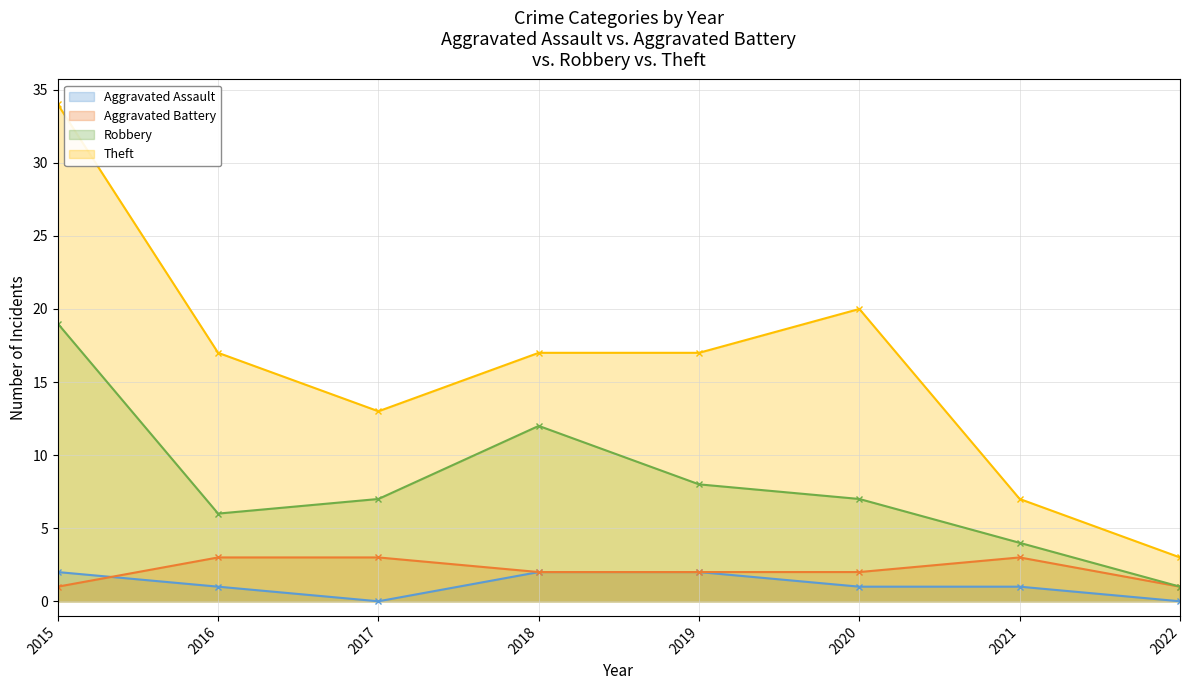

At how many categories does at least one series exceed 32?

1